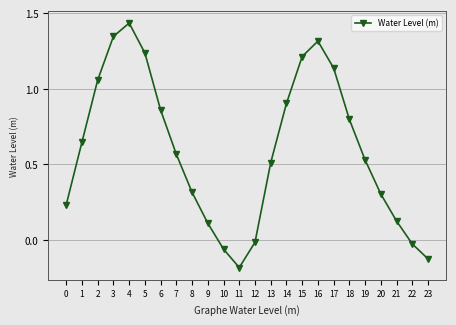

At which category does the chart reach its peak across all series?

4